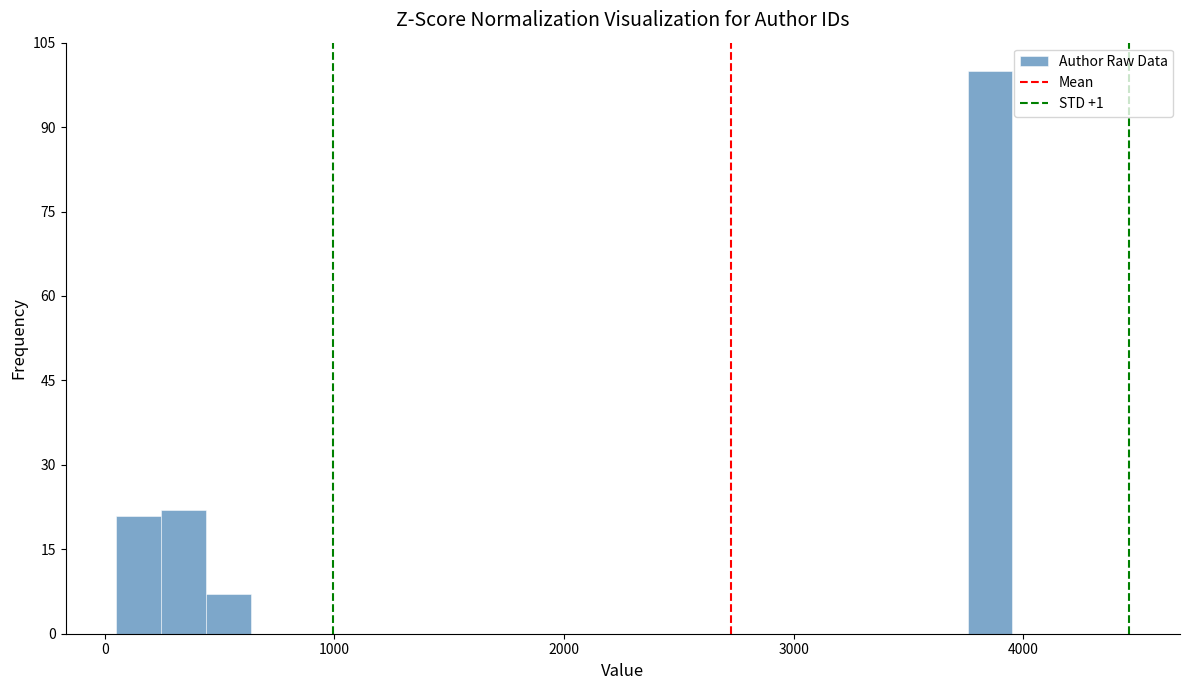

Read against the x-axis, roughly where is the centre of the tallest bar?

3900